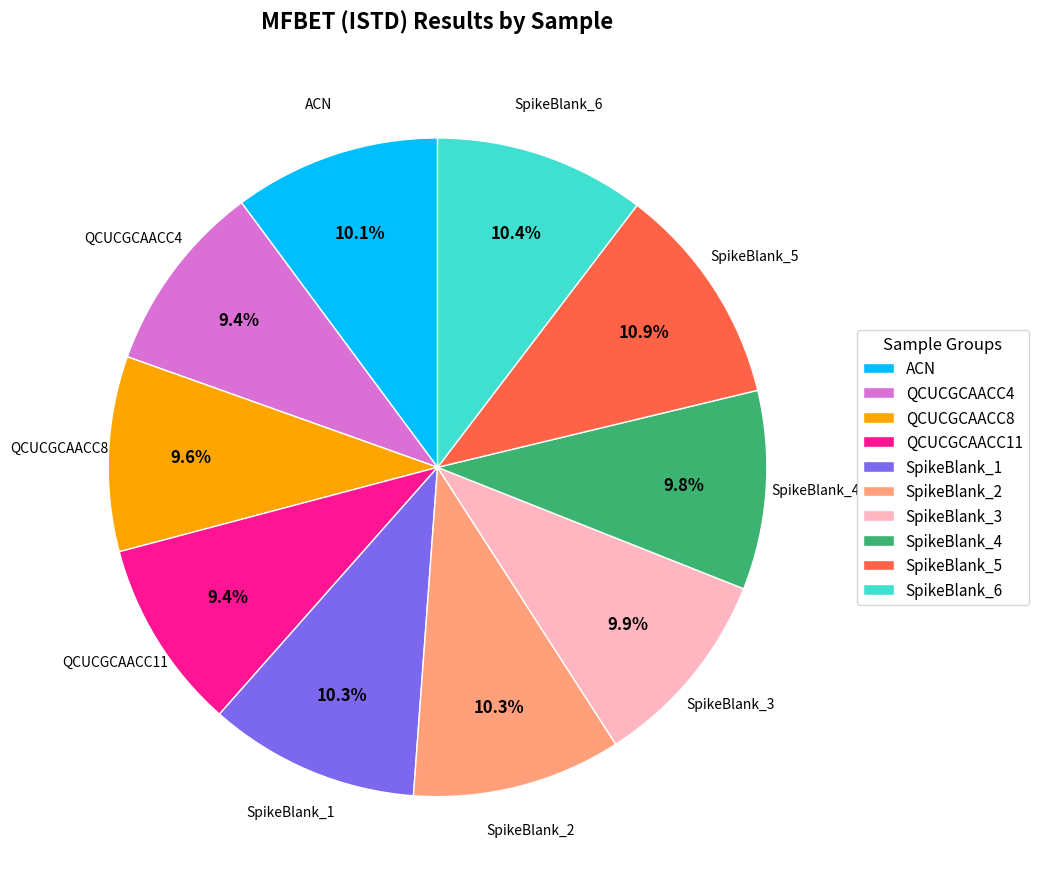

How many segments does this pie chart have?

10